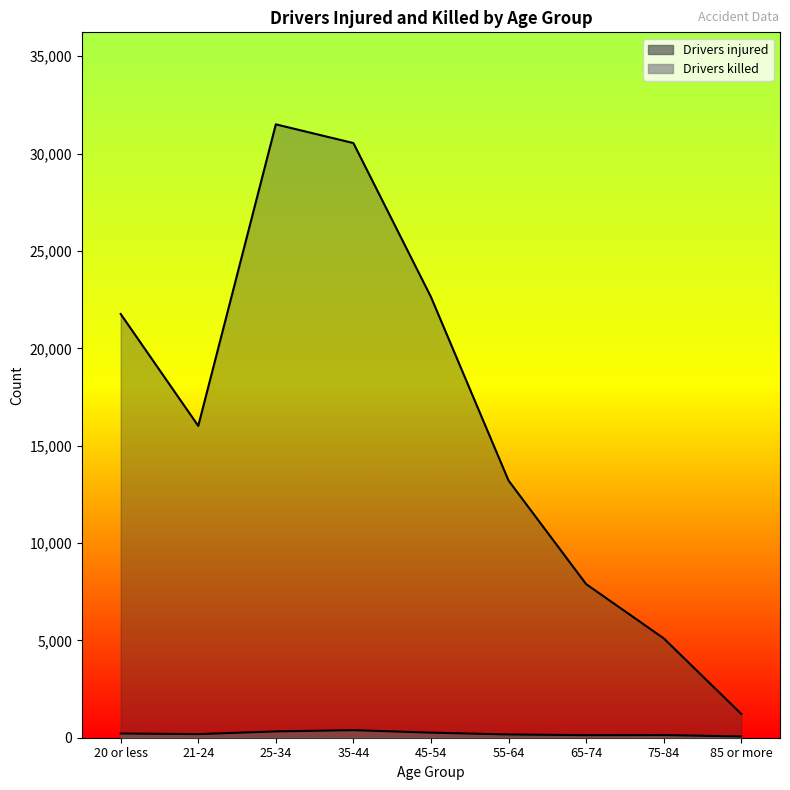

Is it true that Drivers killed equals 324 at 25-34?

True